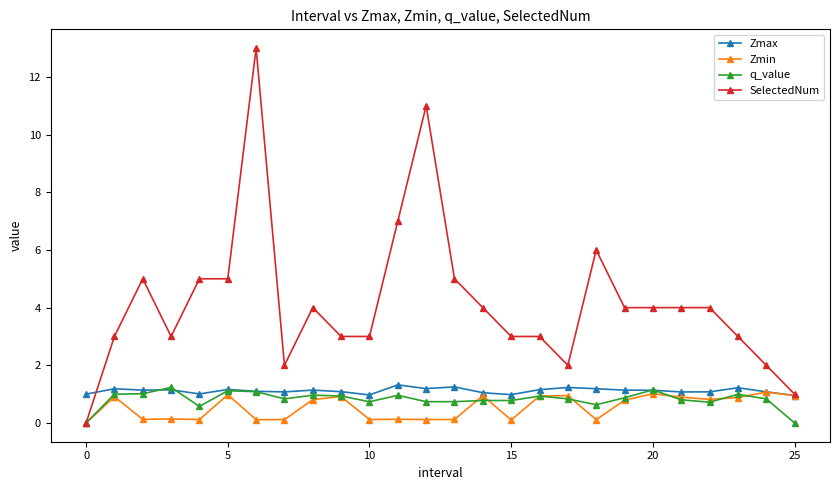

What is the average value of the Zmin series?

0.5